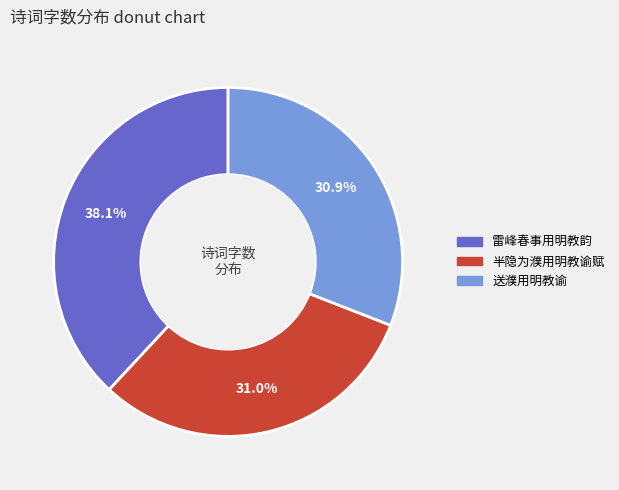

Combined, what portion of the pie is 雷峰春事用明教韵 and 半隐为濮用明教谕赋?

69.1%